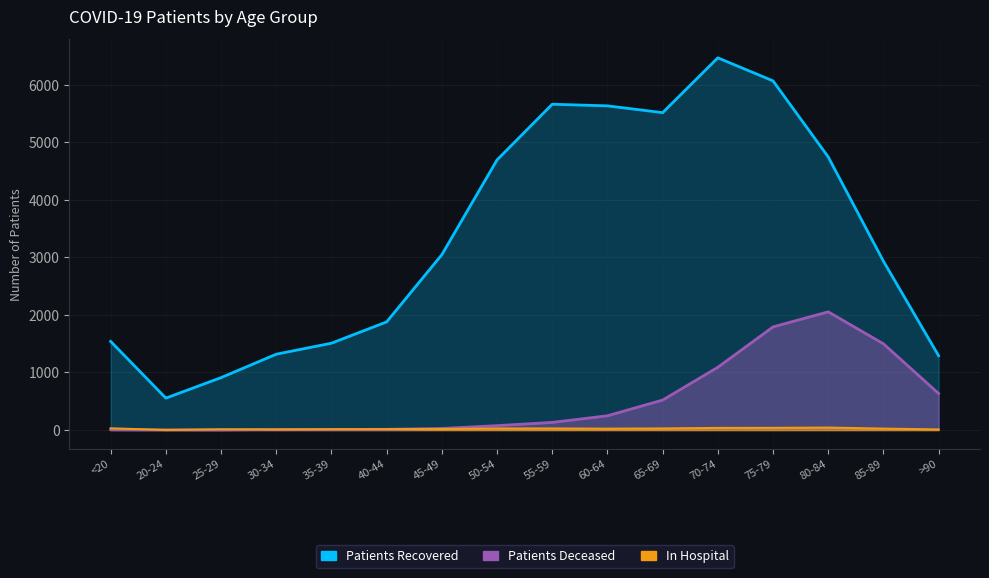

Is it true that patients_recovered equals 4213 at 70-74?

False